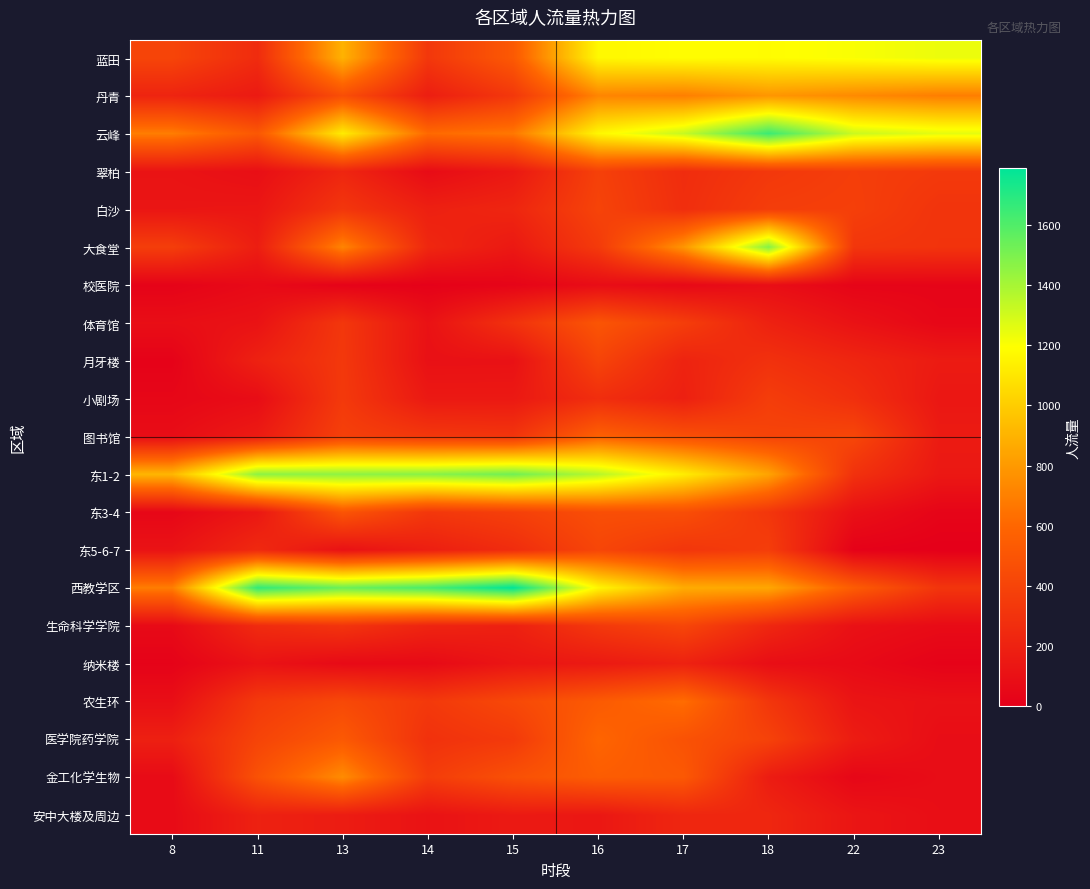

List the series in order of their peak value, lowest first.

校医院, 纳米楼, 安中大楼及周边, 小剧场, 翠柏, 白沙, 月牙楼, 东5-6-7, 生命科学学院, 体育馆, 东3-4, 图书馆, 医学院药学院, 农生环, 金工化学生物, 丹青, 蓝田, 大食堂, 东1-2, 云峰, 西教学区